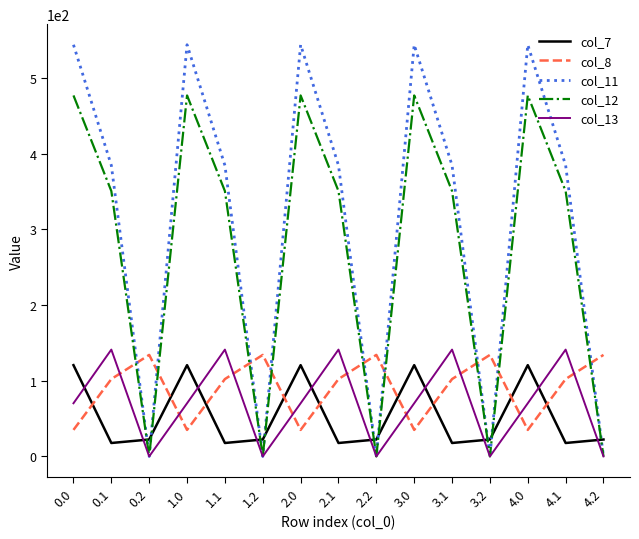

Which series has the widest spread of values?

col_11